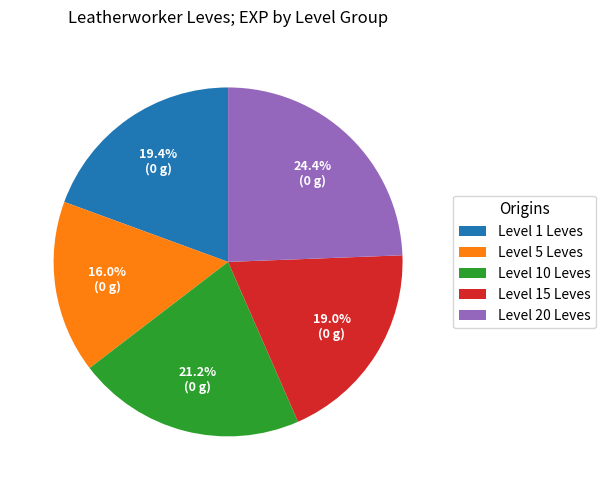

Between Level 10 Leves and Level 15 Leves, which is larger?

Level 10 Leves